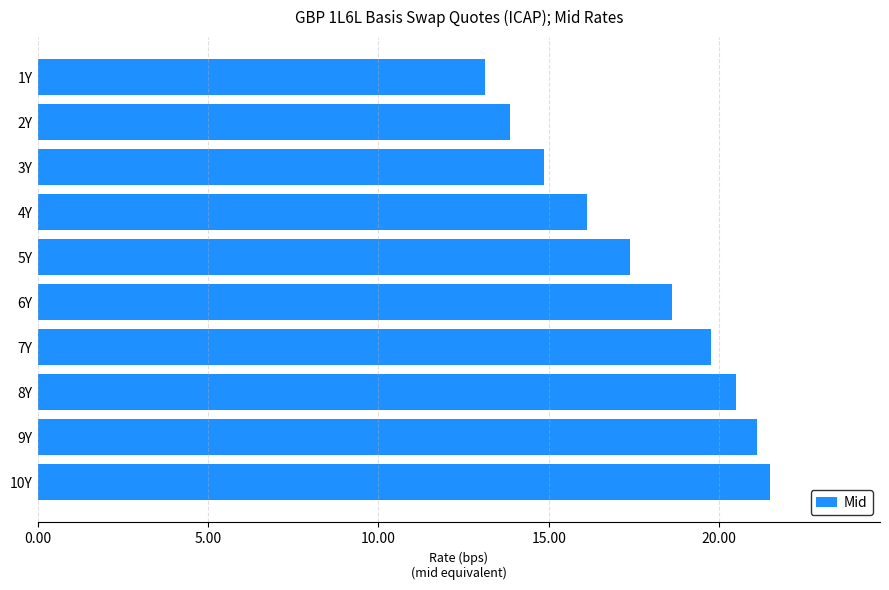

What is the sum of all values?

176.9